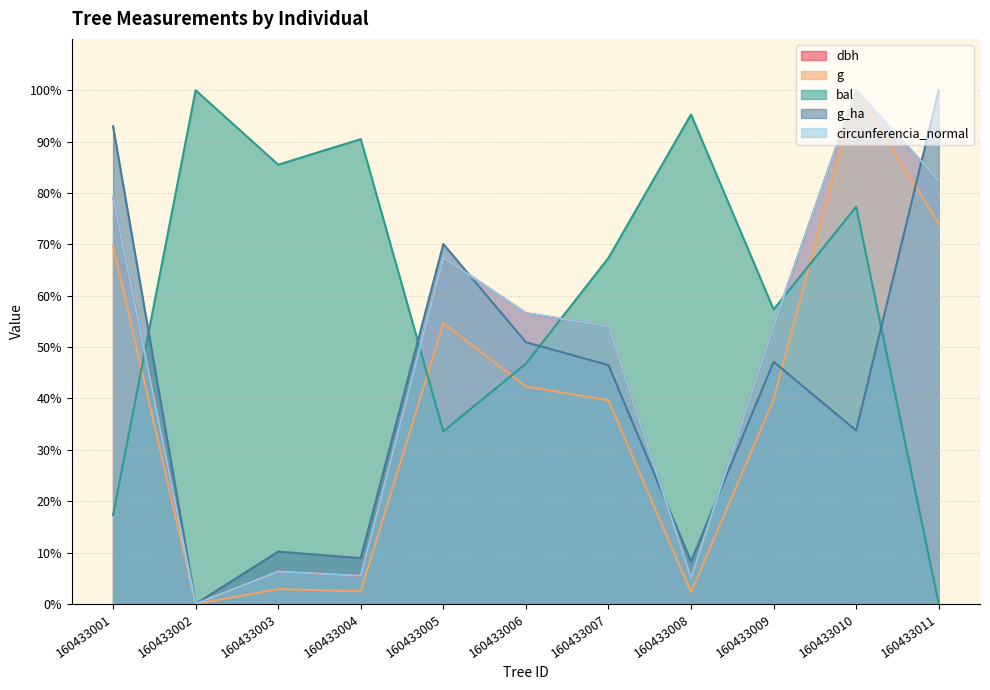

Which has a higher value, 160433010 or 160433009?

160433010